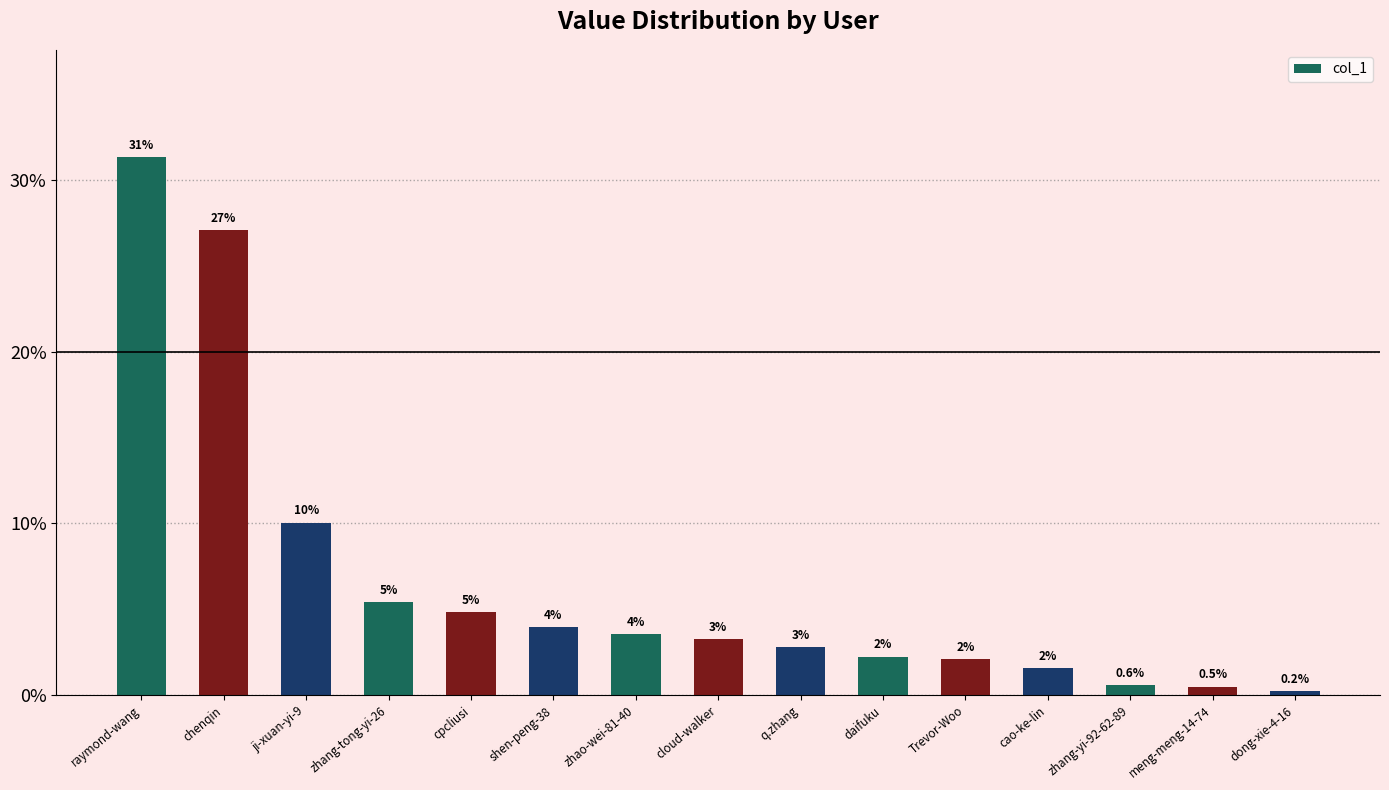

What is the smallest value displayed?

0.2